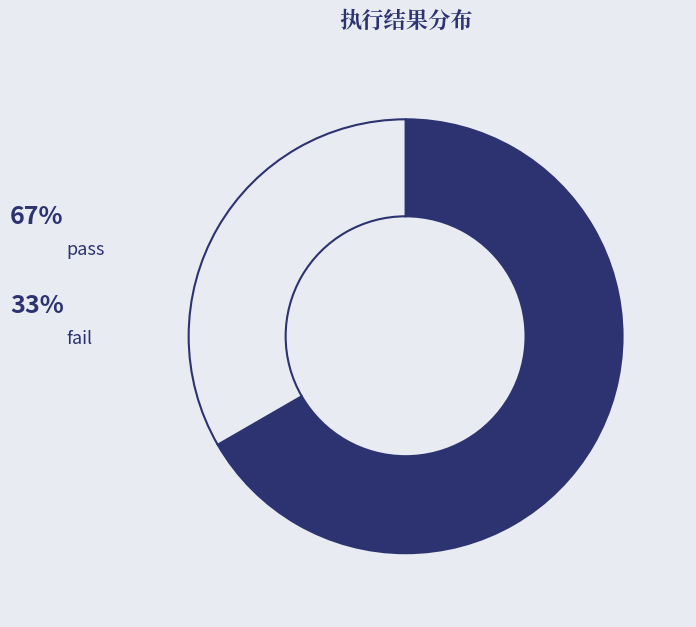

Which category accounts for the majority?

pass